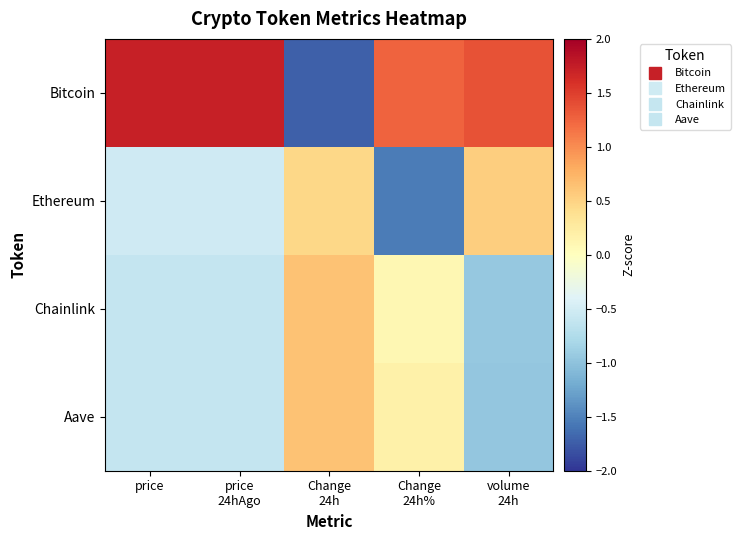

Reading left to right, transcribe all the data shown in this chart.

Bitcoin: price=1.7	price
24hAgo=1.7	Change
24h=-1.7	Change
24h%=1.3	volume
24h=1.4
Ethereum: price=-0.5	price
24hAgo=-0.5	Change
24h=0.5	Change
24h%=-1.5	volume
24h=0.5
Chainlink: price=-0.6	price
24hAgo=-0.6	Change
24h=0.6	Change
24h%=0.1	volume
24h=-0.9
Aave: price=-0.6	price
24hAgo=-0.6	Change
24h=0.6	Change
24h%=0.2	volume
24h=-1.0